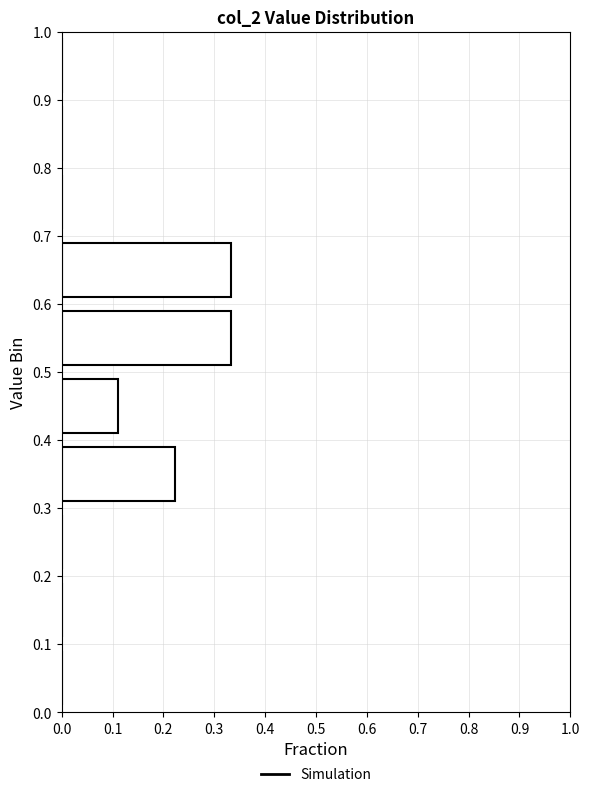

Reading bottom to top, list every bar in this chart as the range it spans on the y-axis followed by its length. The values are not printed on the chart, so give them approximately, as read against the axis.

0.0 to 0.1: 0
0.1 to 0.2: 0
0.2 to 0.3: 0
0.3 to 0.4: 0.22
0.4 to 0.5: 0.11
0.5 to 0.6: 0.33
0.6 to 0.7: 0.33
0.7 to 0.8: 0
0.8 to 0.9: 0
0.9 to 1.0: 0